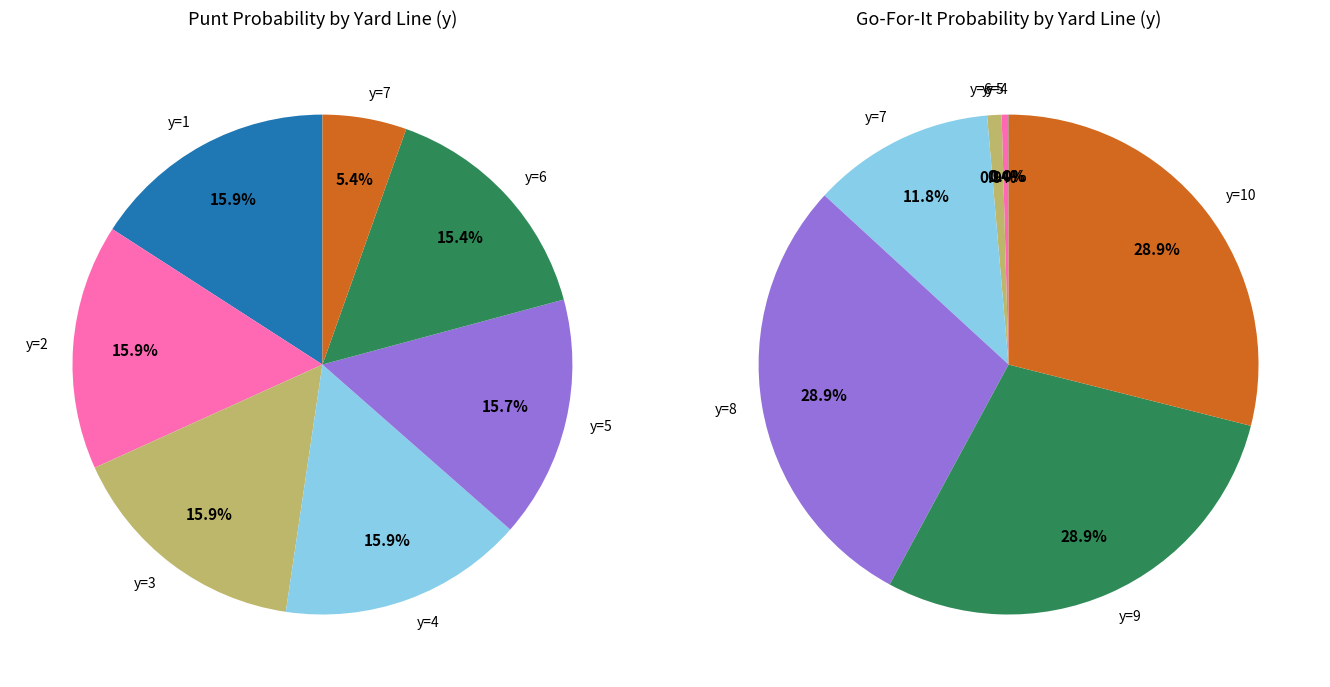

To the nearest percent, what is the difference between the punt_values and 7 slice percentages?

16%